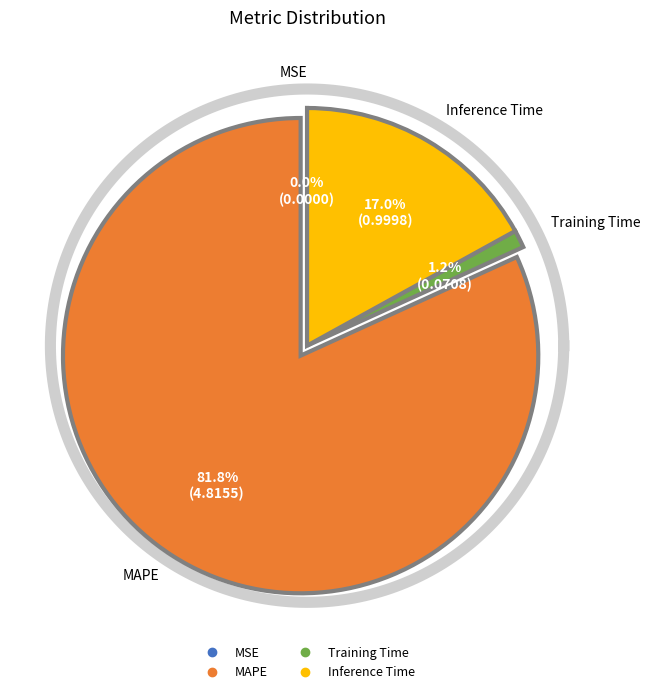

To the nearest percent, what is the difference between the largest and smallest slice percentages?

82%